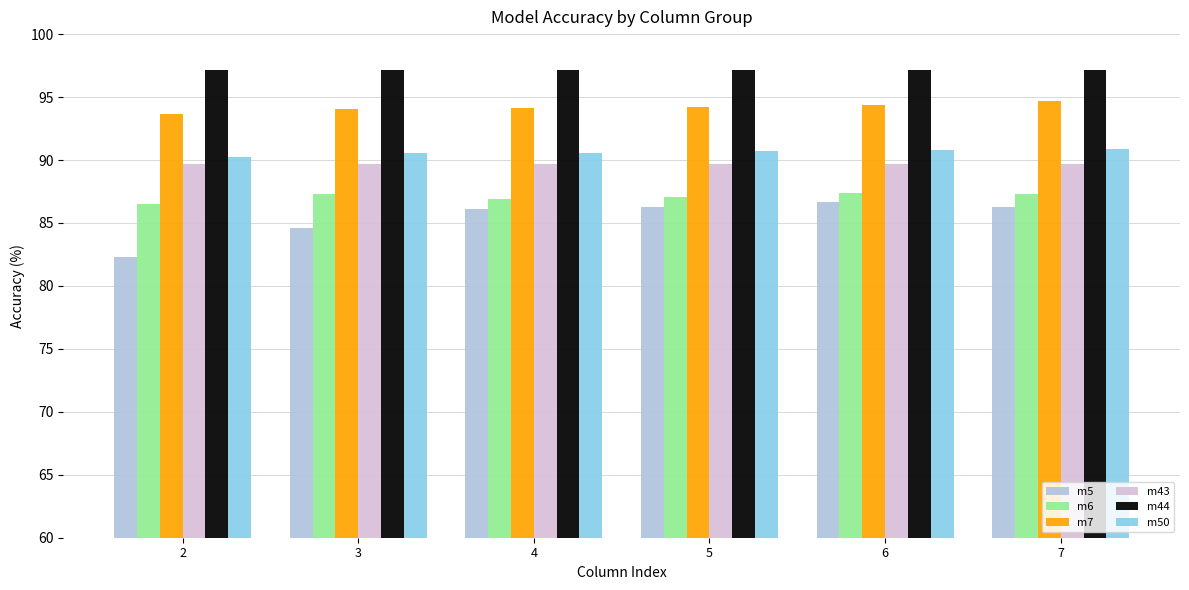

The m44 series shows 97.2 at 2. True or false?

True